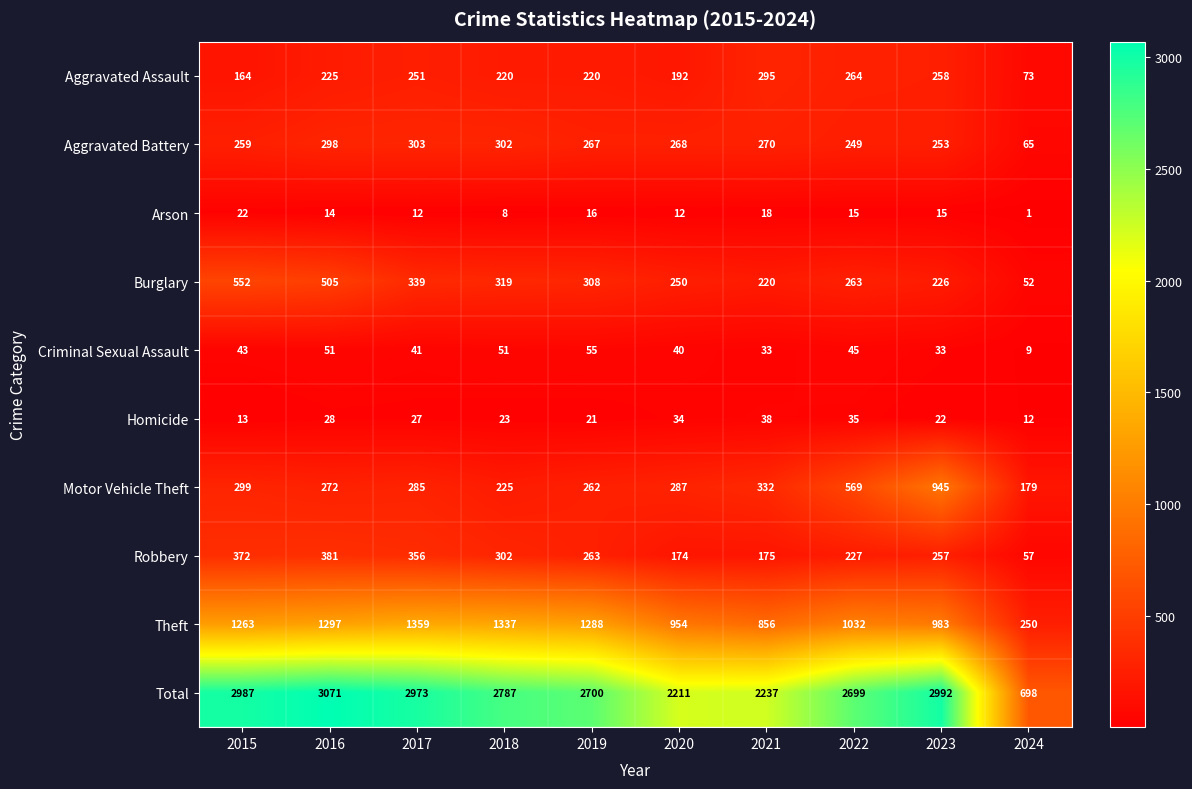

What is the lowest value of the Aggravated Battery series?

65